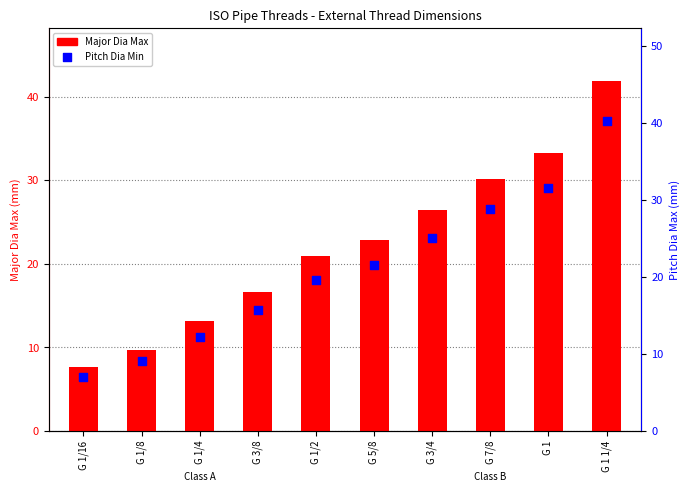

Which series reaches the maximum Y coordinate?

Major Dia Max